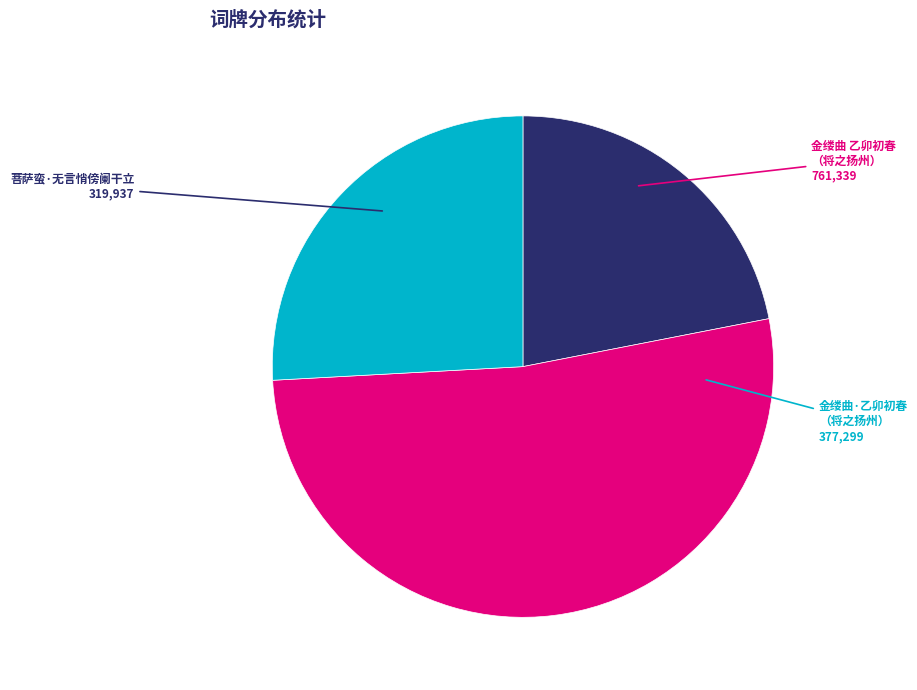

Is there a majority slice in this chart?

Yes